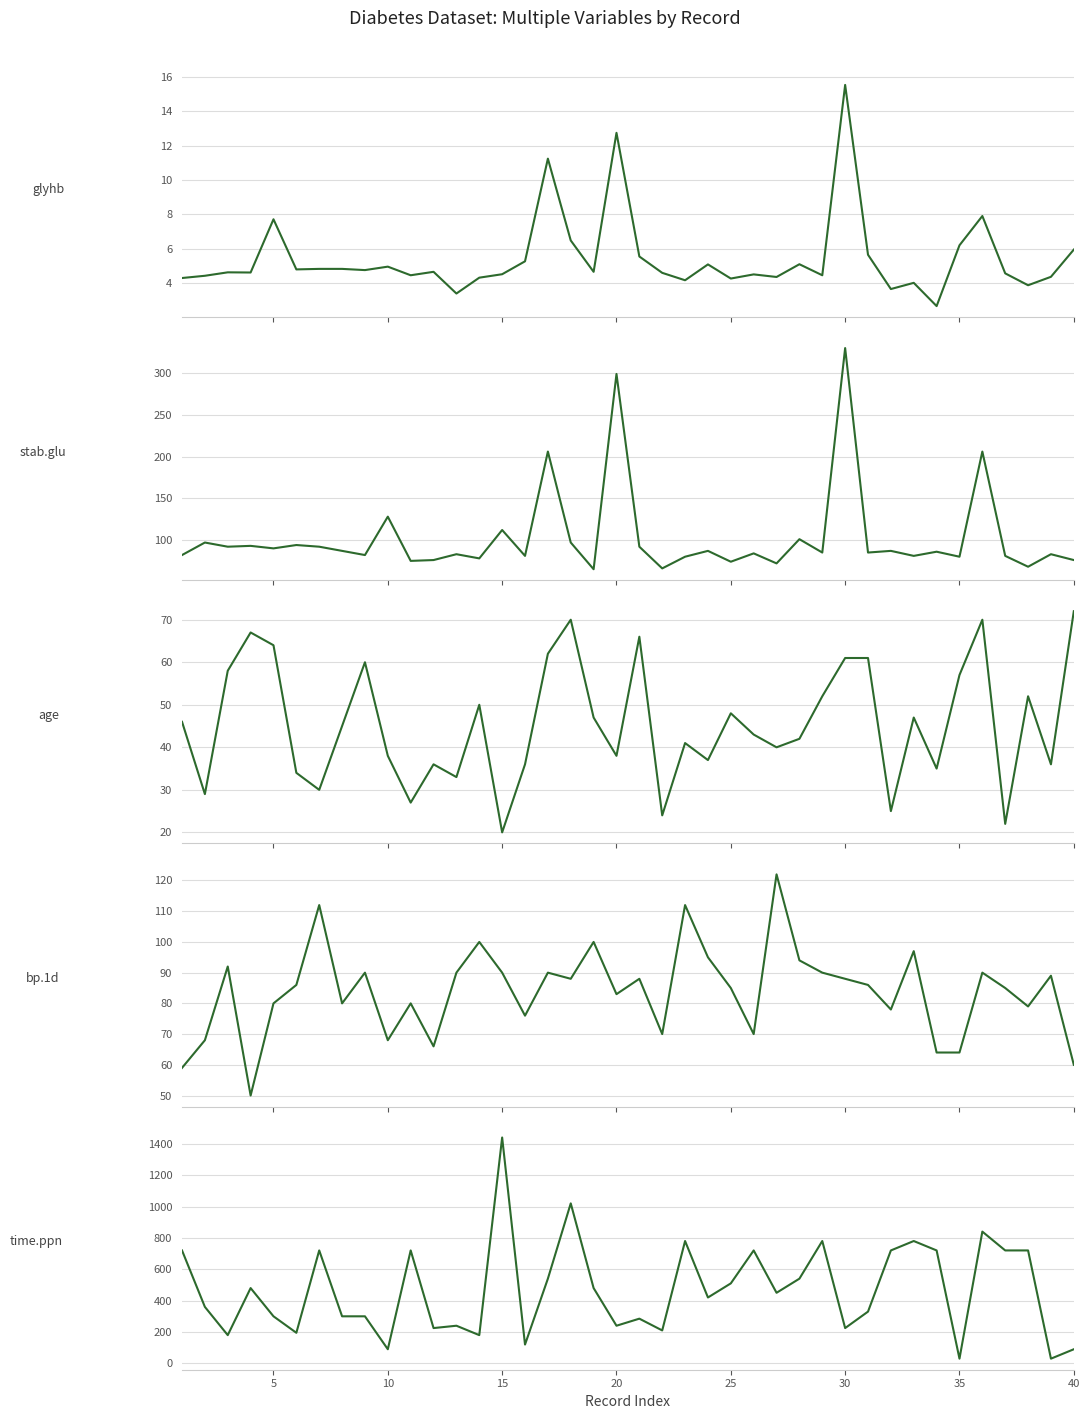

Is the value of stab.glu at 15 greater than the value of glyhb at 33?

Yes